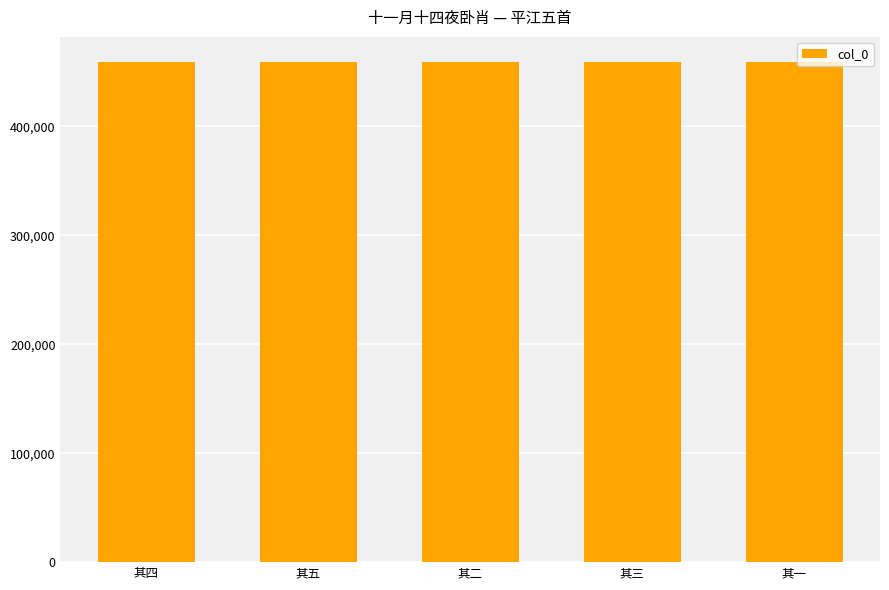

What value does the data have at 其五?

459259